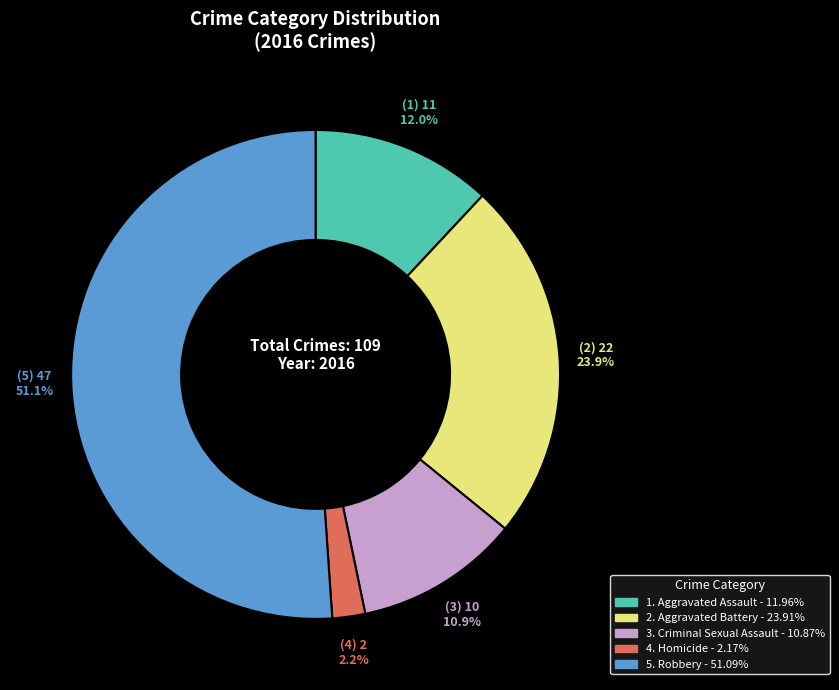

Is there a majority slice in this chart?

Yes